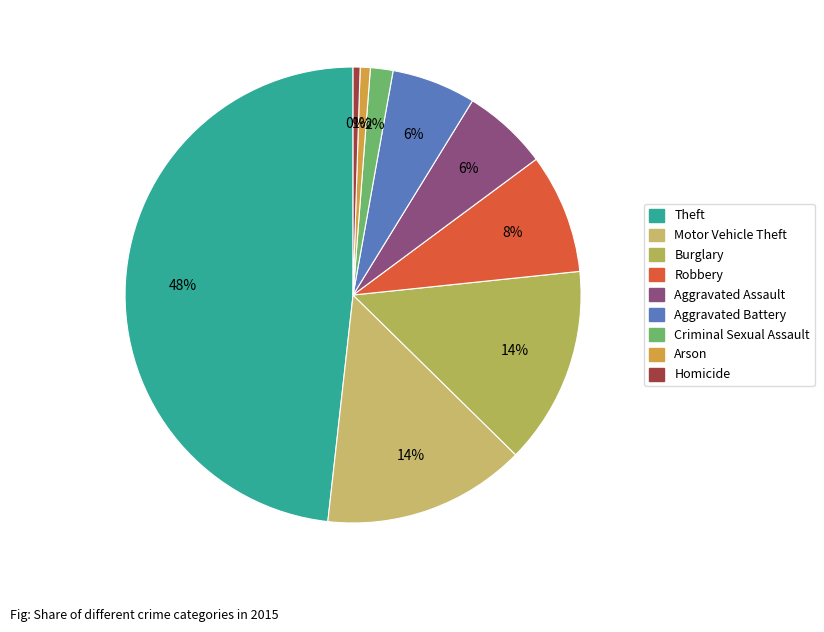

True or false: Aggravated Assault accounts for 6% of the total.

True